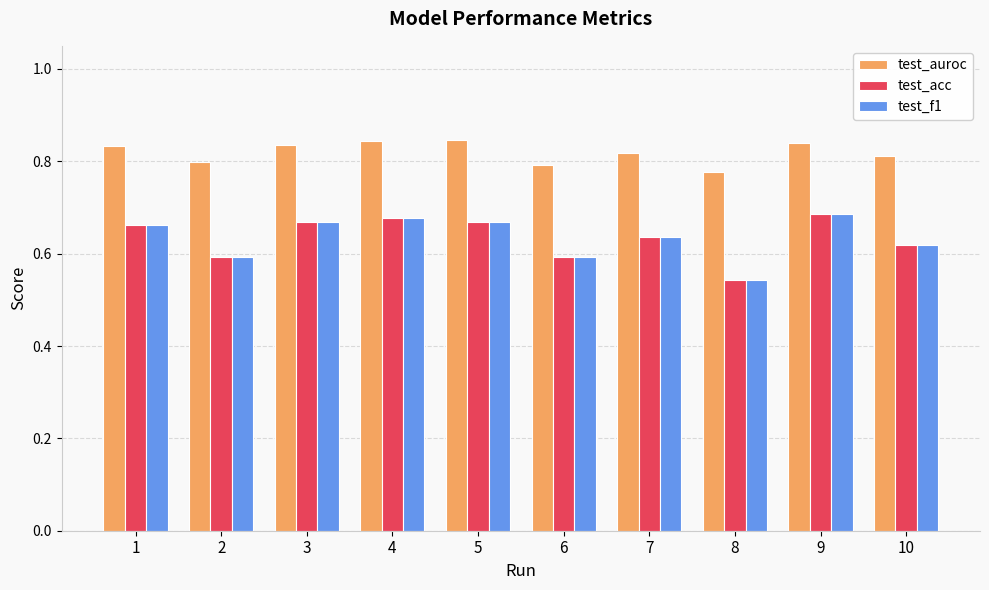

The test_f1 series shows 0.4 at 5. True or false?

False